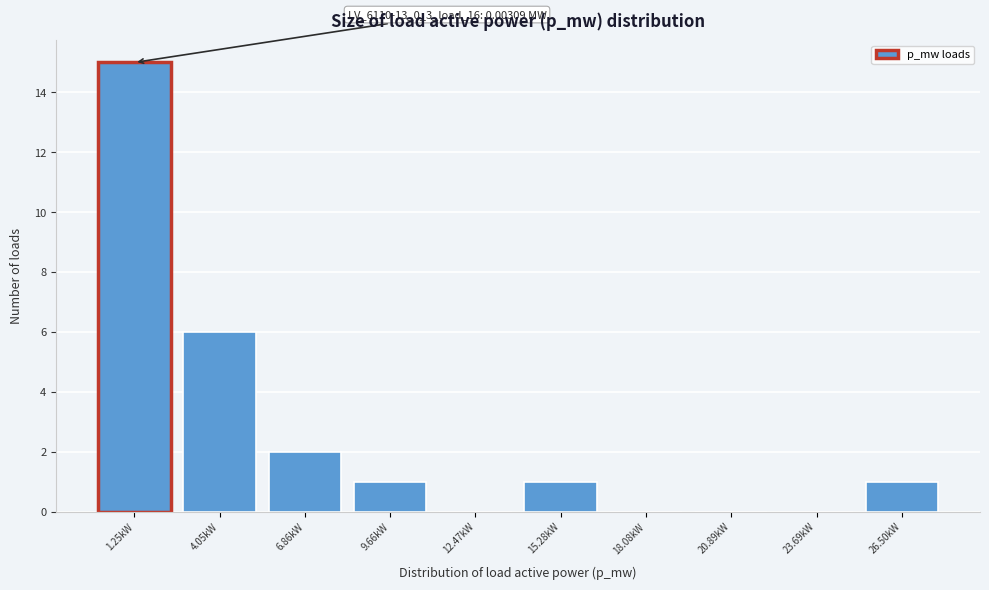

Reading left to right, extract all data points from this chart.

1.25kW=15	4.05kW=6	6.86kW=2	9.66kW=1	12.47kW=0	15.28kW=1	18.08kW=0	20.89kW=0	23.69kW=0	26.50kW=1